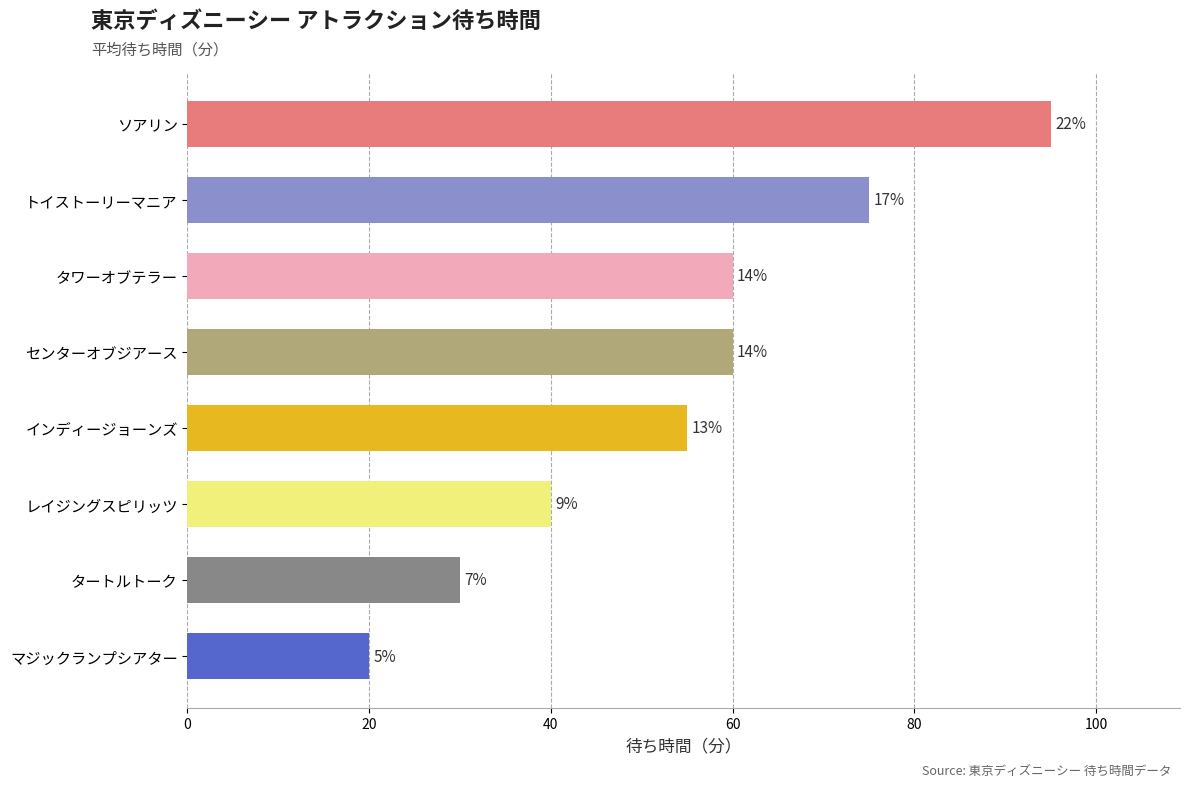

Reading right to left, list all the values displayed in this chart.

20	30	40	55	60	60	75	95